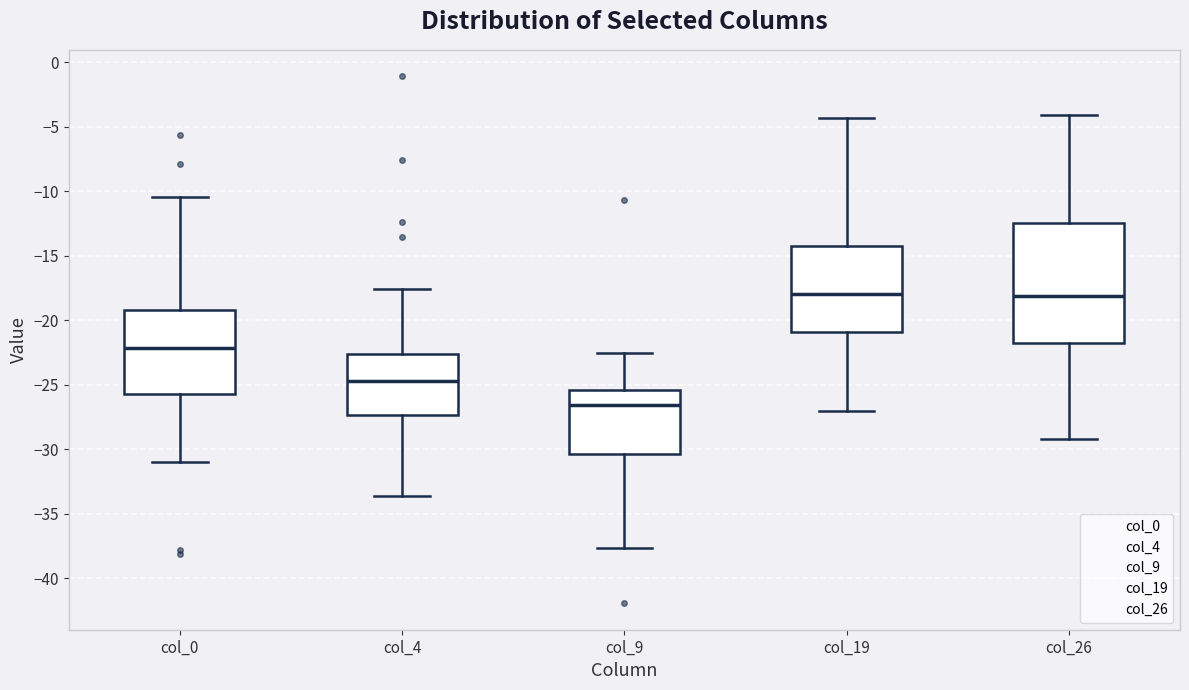

Reading left to right, read every box against the y-axis: the position of its median line, the range the box covers, and the ends of its whiskers. The values are not printed on the chart, so give them approximately, as read against the axis.

col_0: median -22.0, box -25.5 to -19.0, whiskers -31.0 to -10.5
col_4: median -24.5, box -27.5 to -22.5, whiskers -33.5 to -17.5
col_9: median -26.5, box -30.5 to -25.5, whiskers -37.5 to -22.5
col_19: median -18.0, box -21.0 to -14.0, whiskers -27.0 to -4.5
col_26: median -18.0, box -22.0 to -12.5, whiskers -29.0 to -4.0